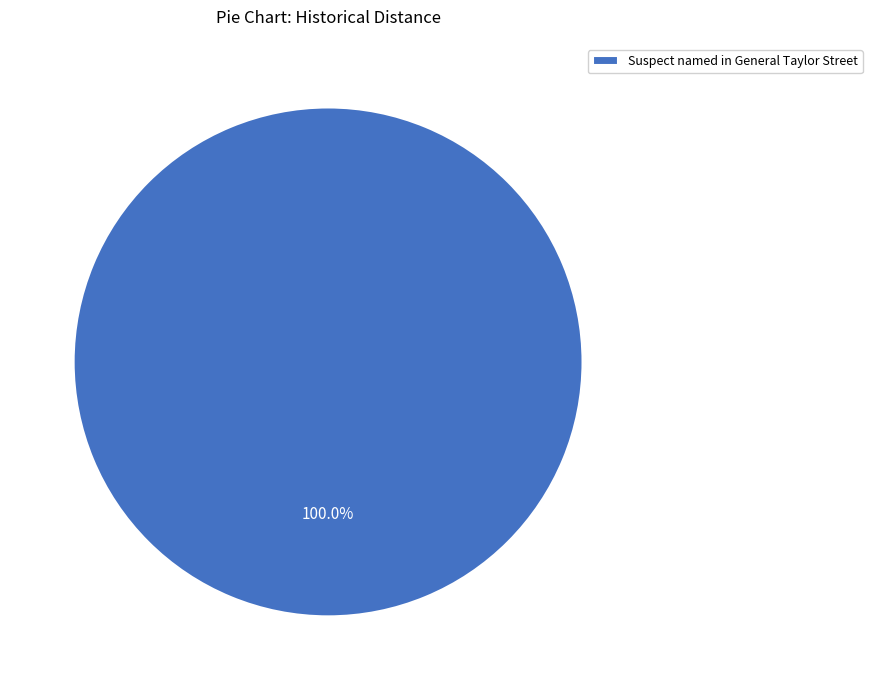

Does any single category account for the majority?

Yes